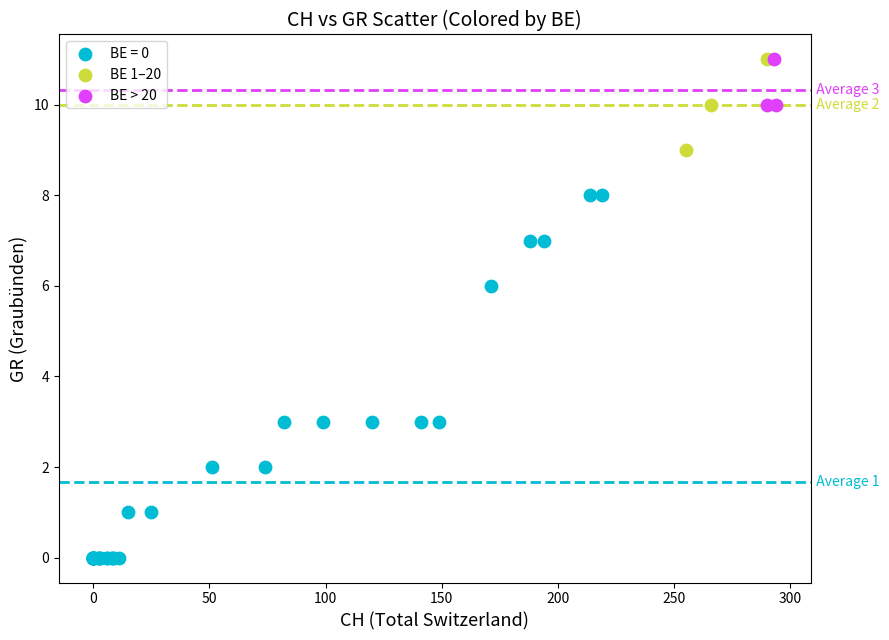

What are all the series names shown in the legend?

BE = 0, BE 1–20, BE > 20